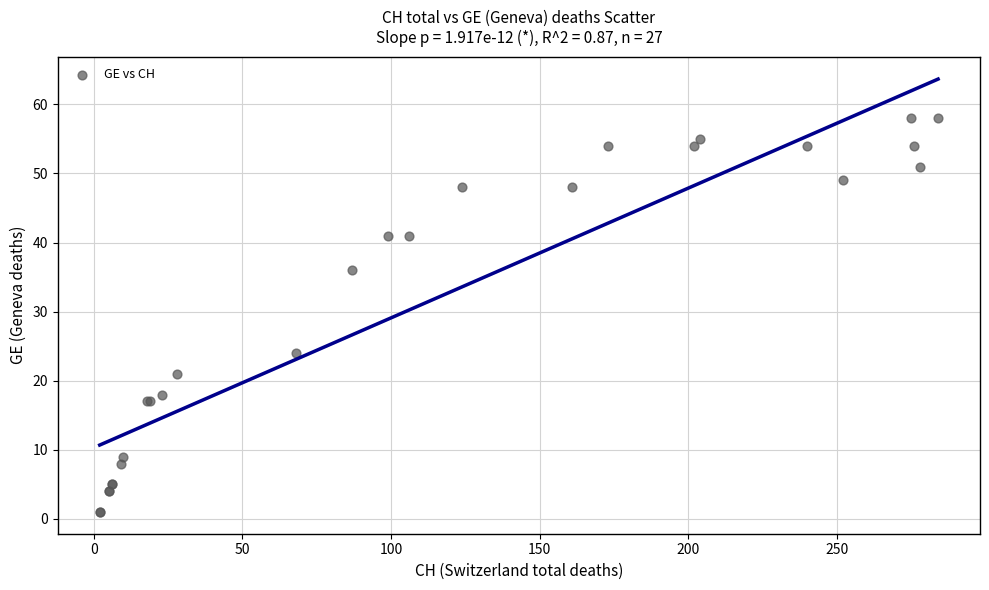

What Y value in the scatter plot is closest to 29?

24